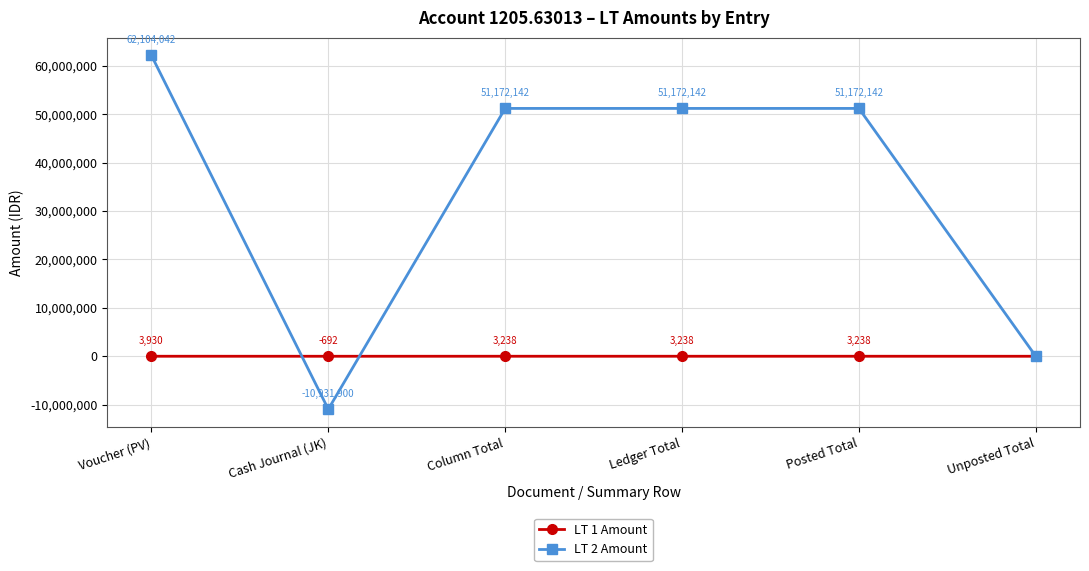

What is the difference between the highest and lowest values at Cash Journal (JK)?

10931208.2